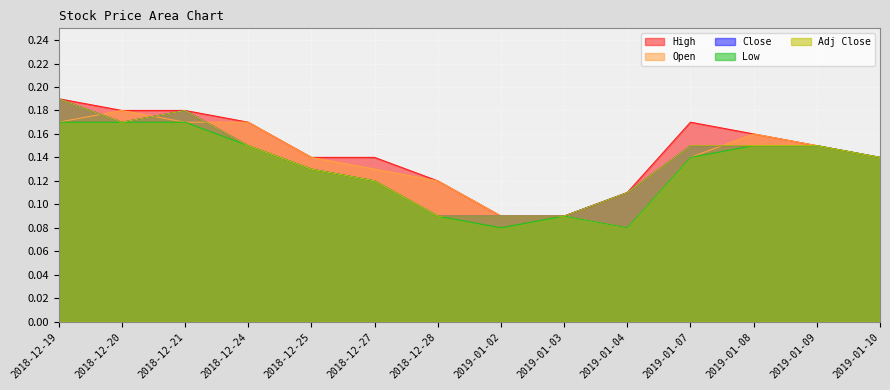

Where is Adj Close nearest to the value 0?

2018-12-28